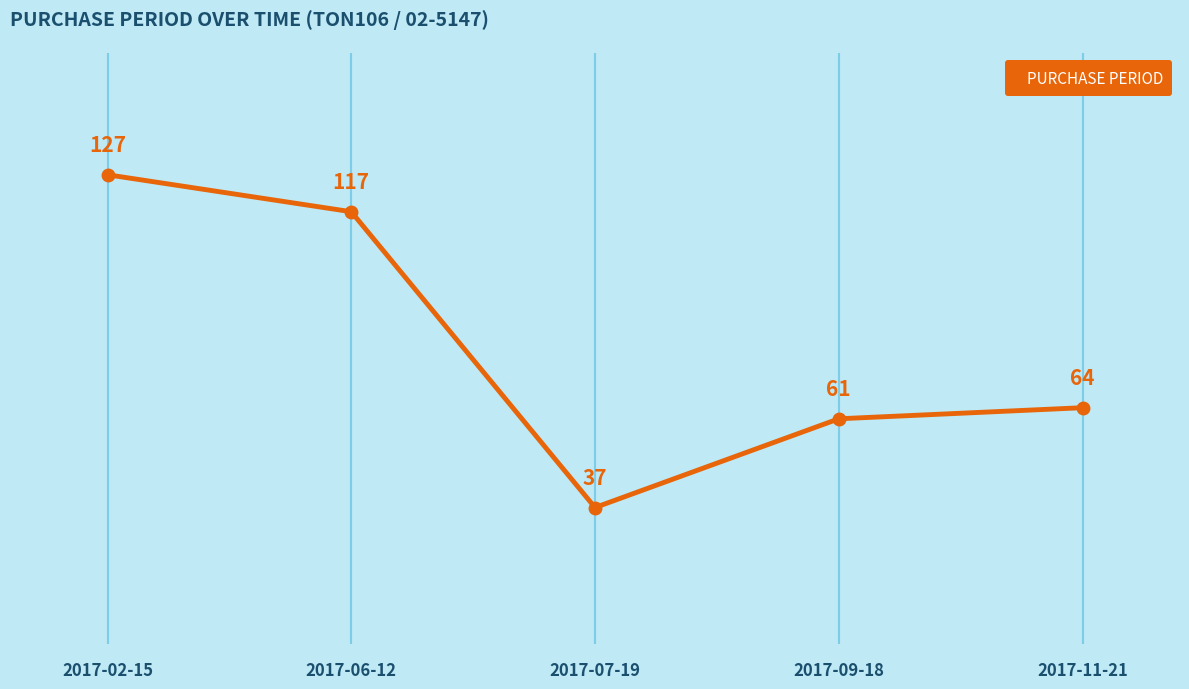

How many points are lower than both their immediate neighbors (excluding endpoints)?

1